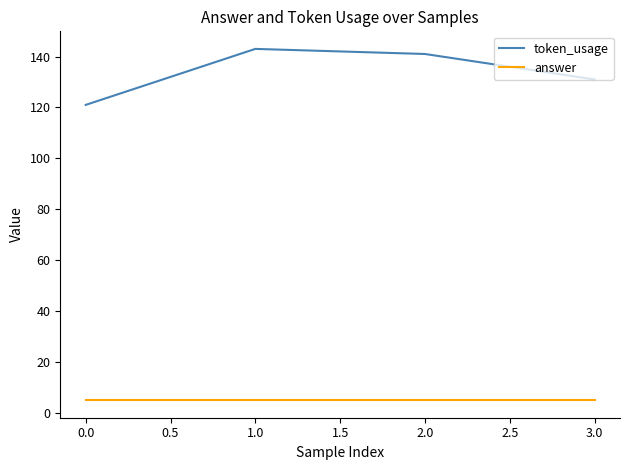

What is the smallest value displayed?

5